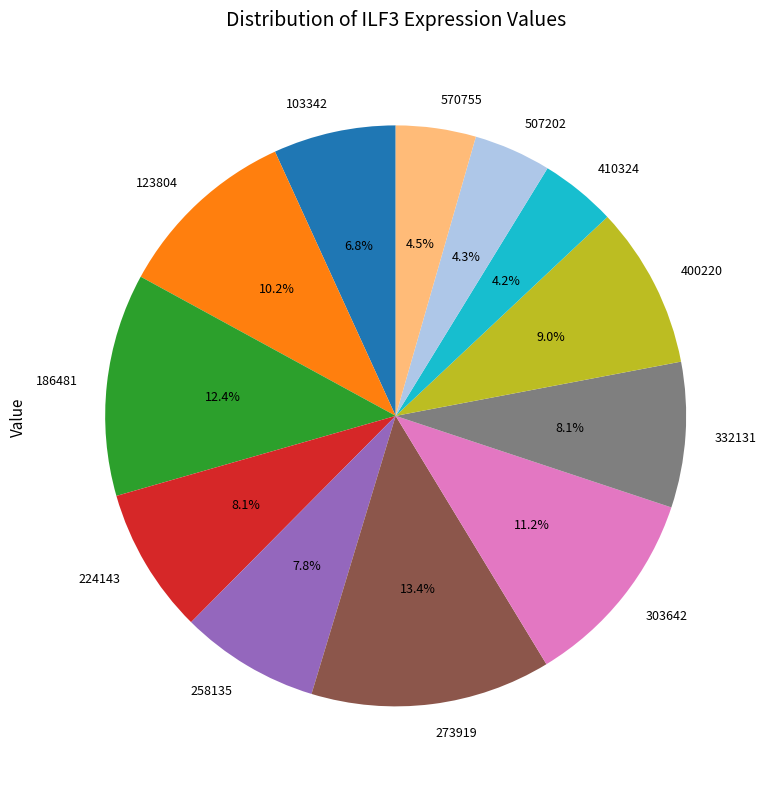

What is the largest slice in the pie chart?

273919